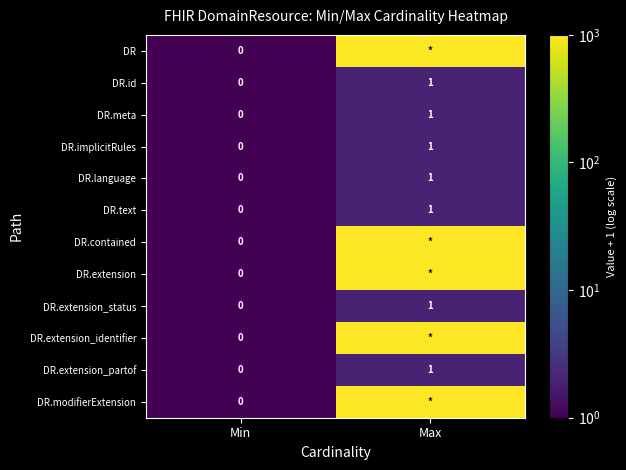

True or false: DR.extension_status has a value of 2 at Max.

False